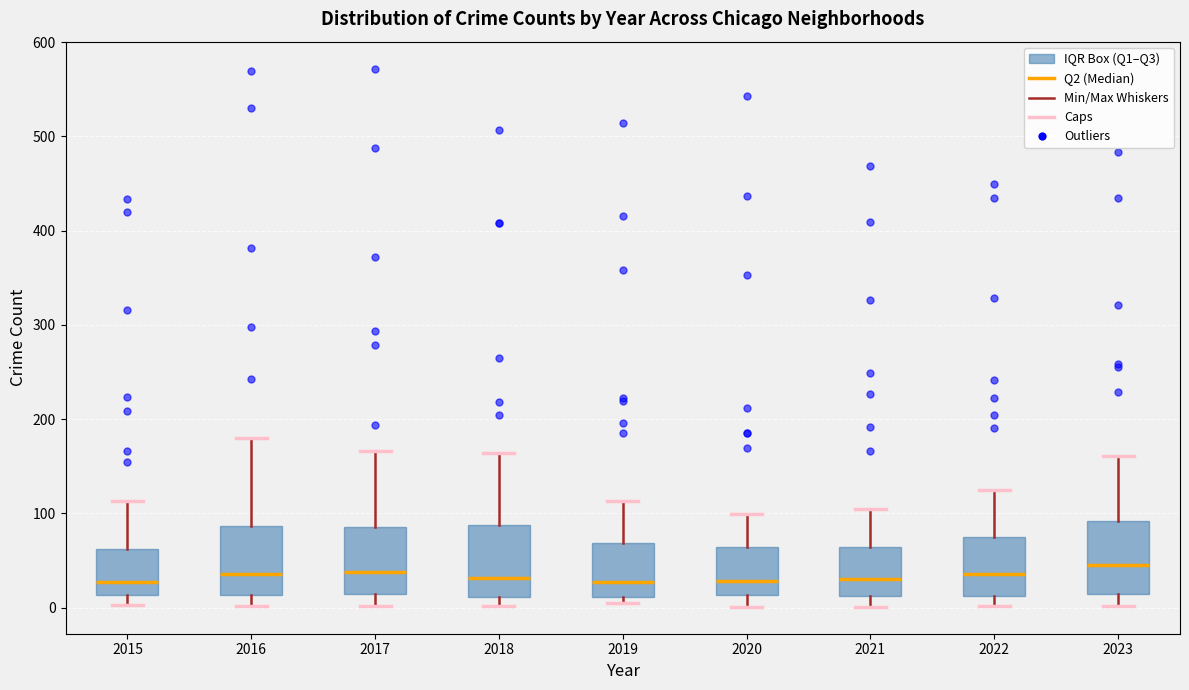

Reading left to right, transcribe this box plot: for each box, give where its median line is, the range the box spans, and where its two whiskers end, as read against the y-axis. The values are not printed on the chart, so give them approximately, as read against the axis.

2015: median 30, box 10 to 60, whiskers 0 to 110
2016: median 40, box 10 to 90, whiskers 0 to 180
2017: median 40, box 10 to 90, whiskers 0 to 170
2018: median 30, box 10 to 90, whiskers 0 to 160
2019: median 30, box 10 to 70, whiskers 10 (just below the box's lower edge) to 110
2020: median 30, box 10 to 60, whiskers 0 to 100
2021: median 30, box 10 to 60, whiskers 0 to 110
2022: median 40, box 10 to 70, whiskers 0 to 130
2023: median 50, box 10 to 90, whiskers 0 to 160